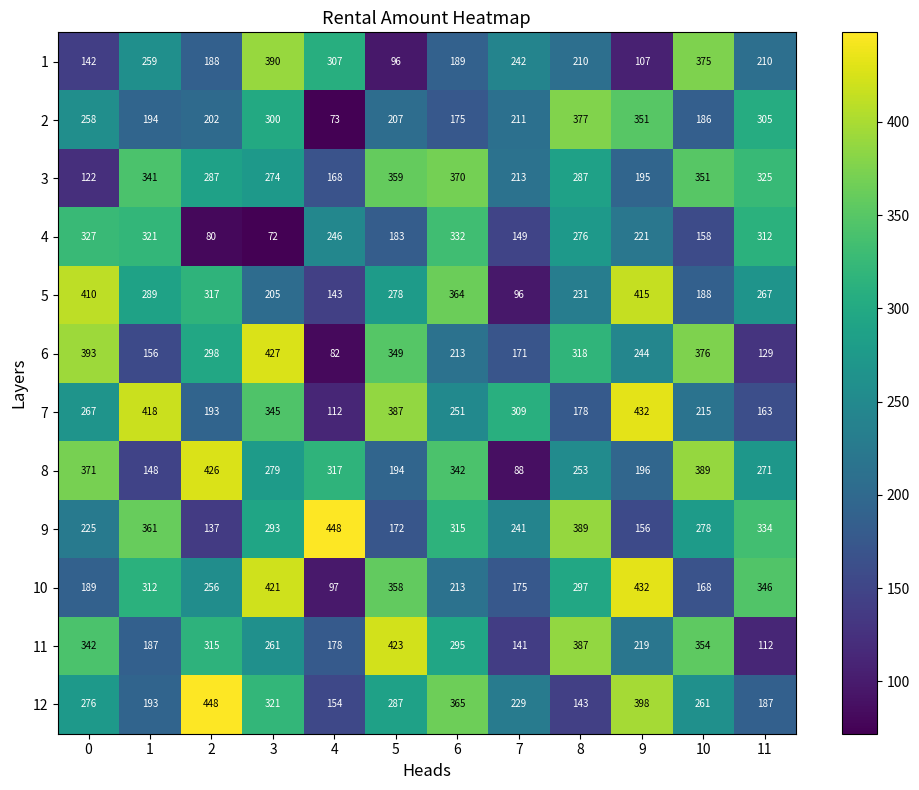

Count the number of data series in this chart.

12